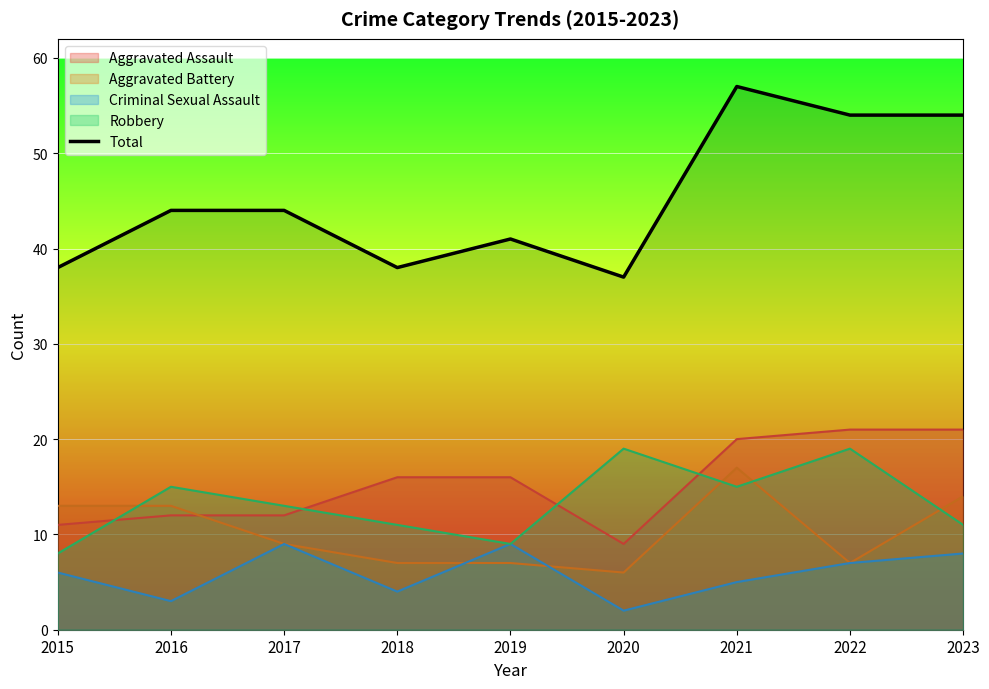

Is it true that the value at 2022 is 89?

False